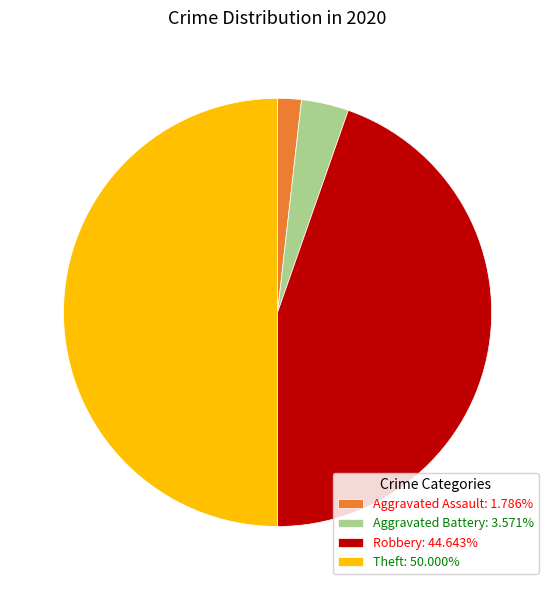

What is the smallest slice in the pie chart?

Aggravated Assault